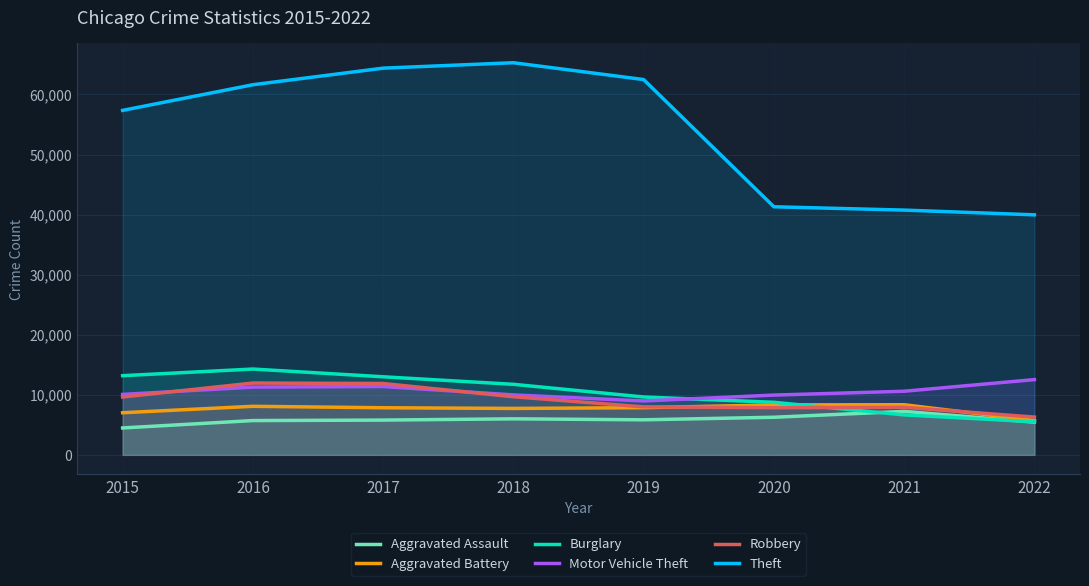

What is the sum of all Motor Vehicle Theft values?

84770